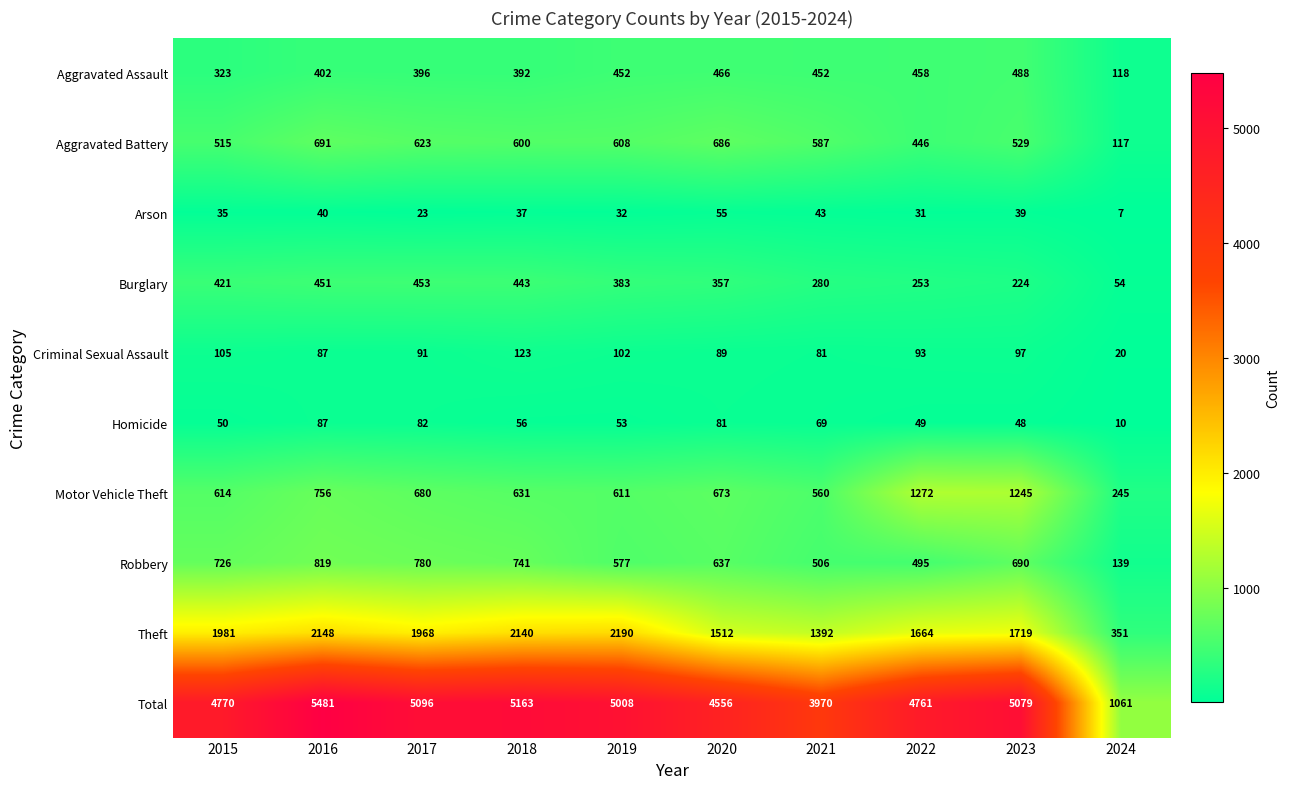

Which series has the largest total across all categories?

Total